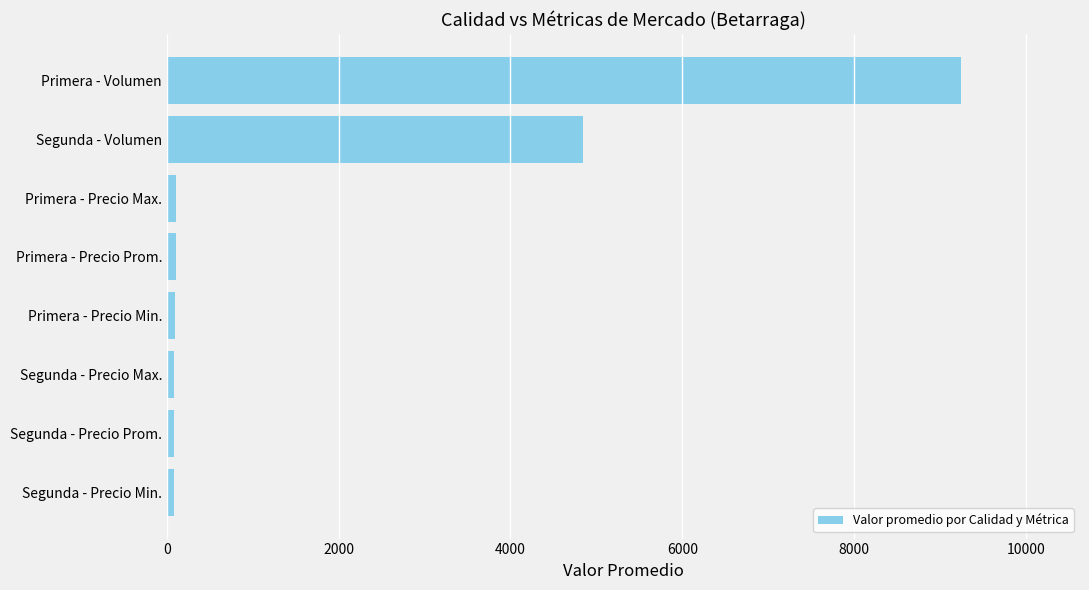

Where is the data nearest to the value 4661?

Segunda - Volumen